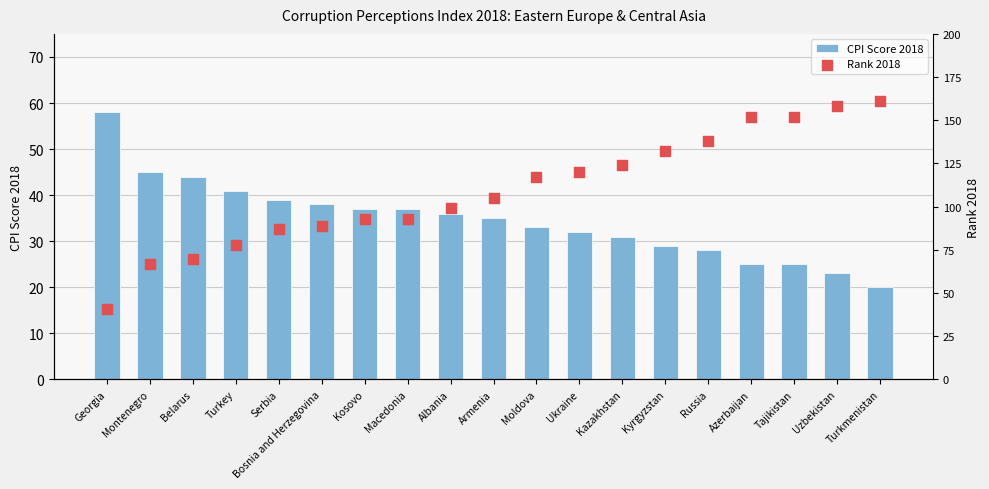

Which series has the widest spread of Y values?

Rank 2018